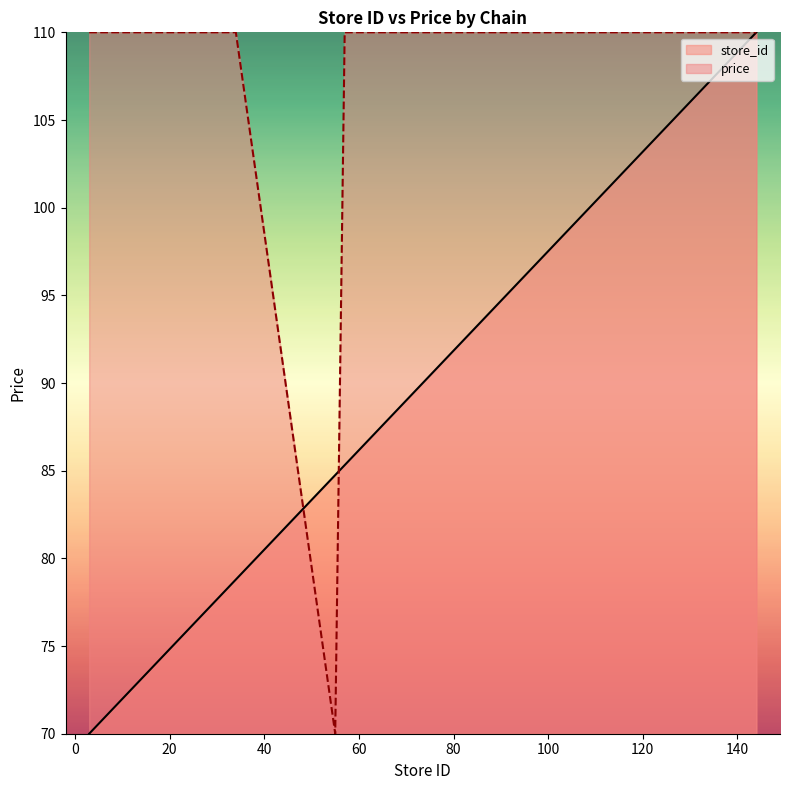

Where does the store_id series first go above 95?

93